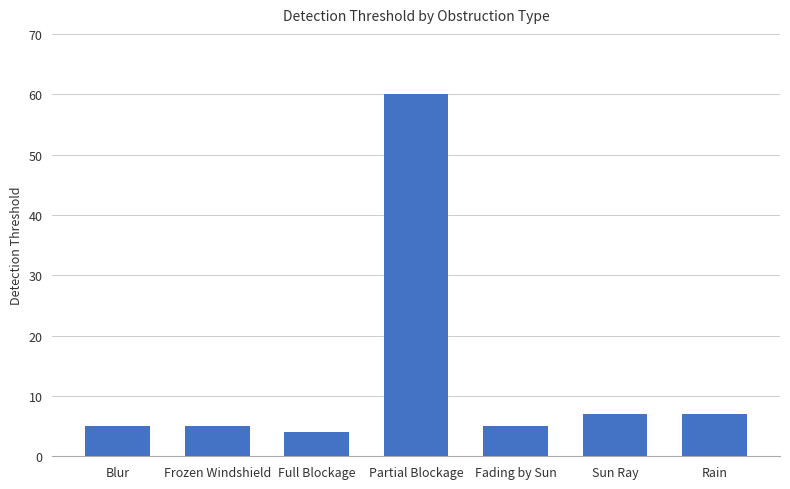

True or false: the data shows 5 at Frozen Windshield.

True